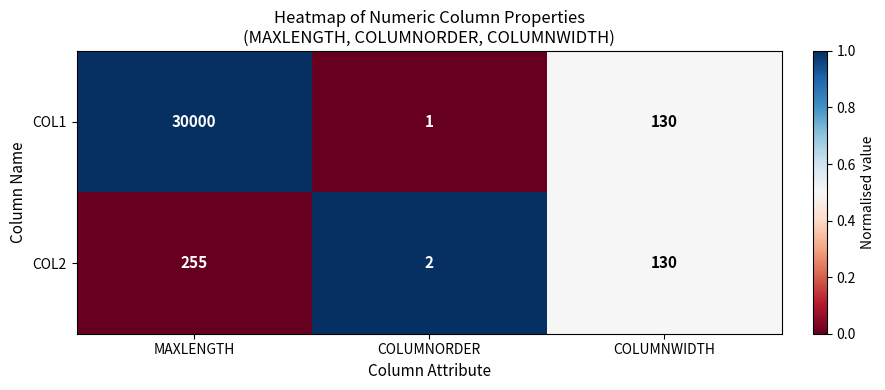

How many data points does each series have?

3